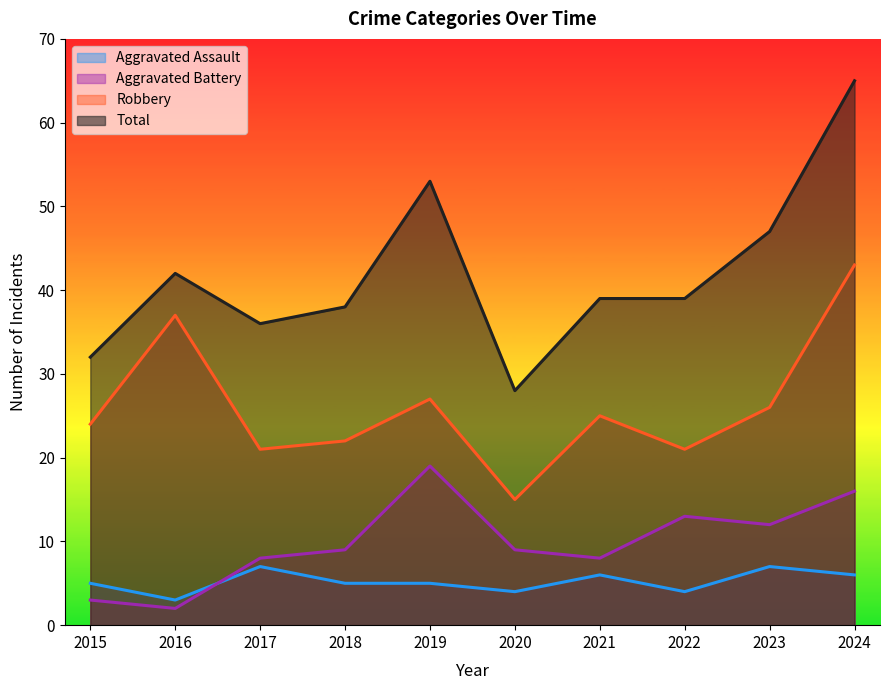

Where does the Aggravated Battery series first go above 9?

2019